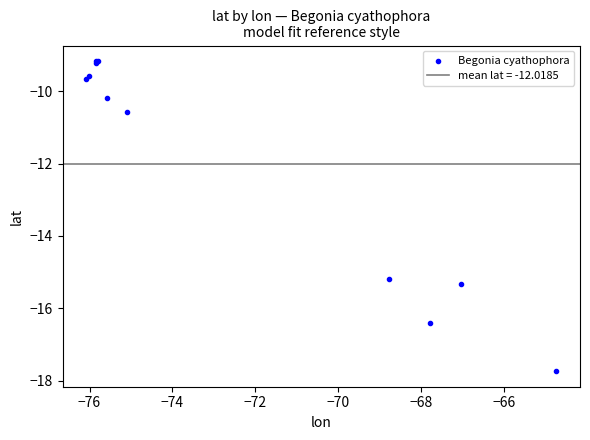

What Y value in the scatter plot is closest to -13?

-15.2